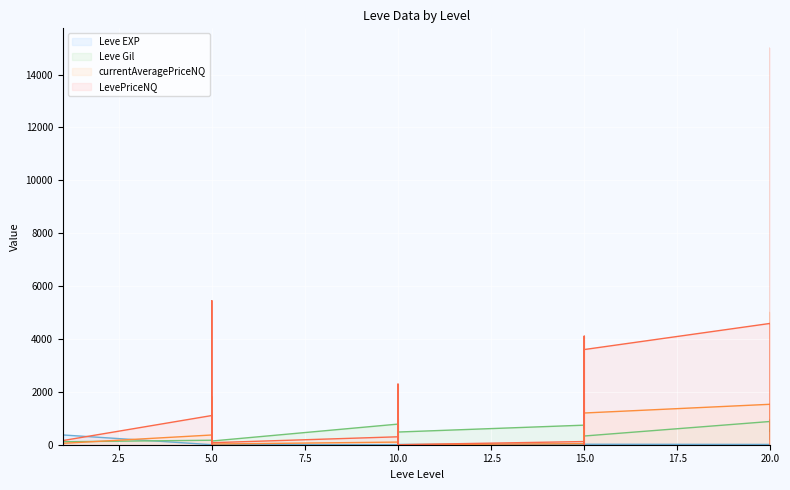

True or false: LevePriceNQ and currentAveragePriceNQ intersect in this chart.

False